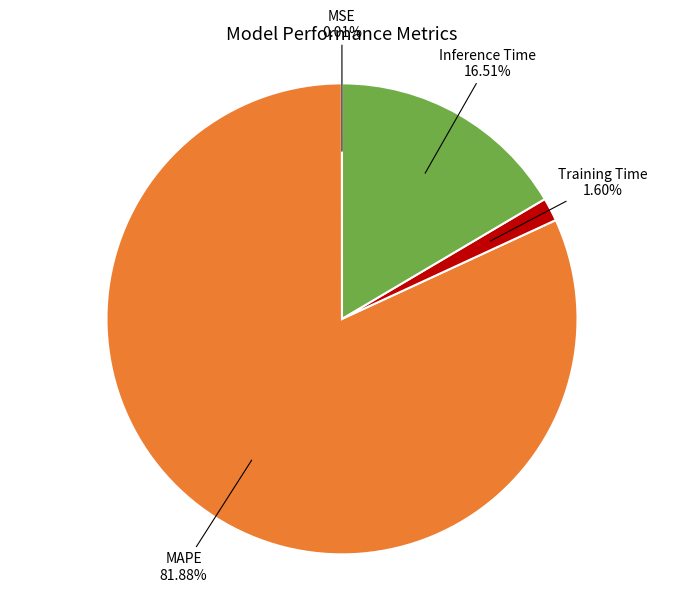

The Training Time slice represents 7% of the pie. True or false?

False